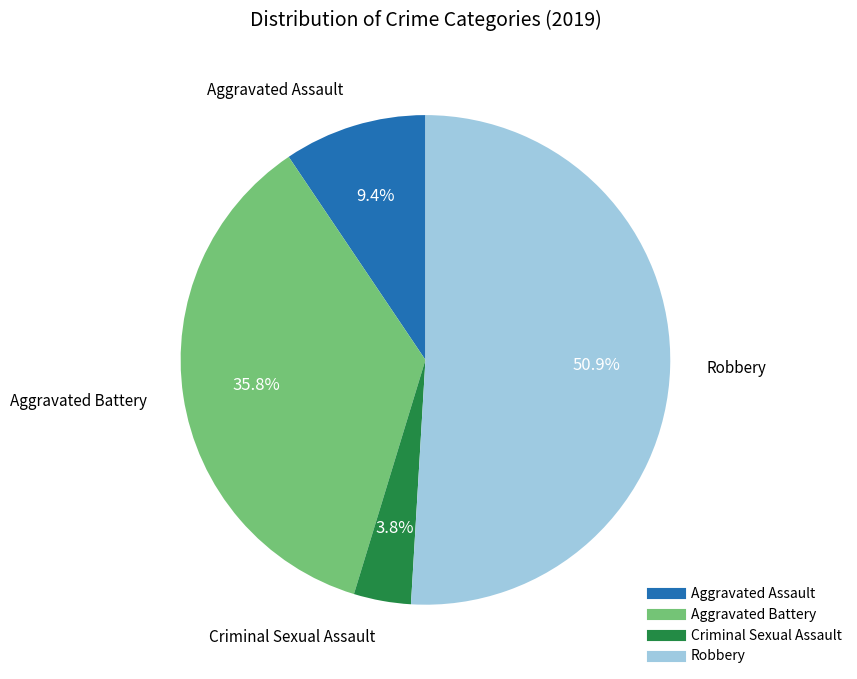

To the nearest percent, what is the combined percentage of Criminal Sexual Assault and Aggravated Assault?

13%